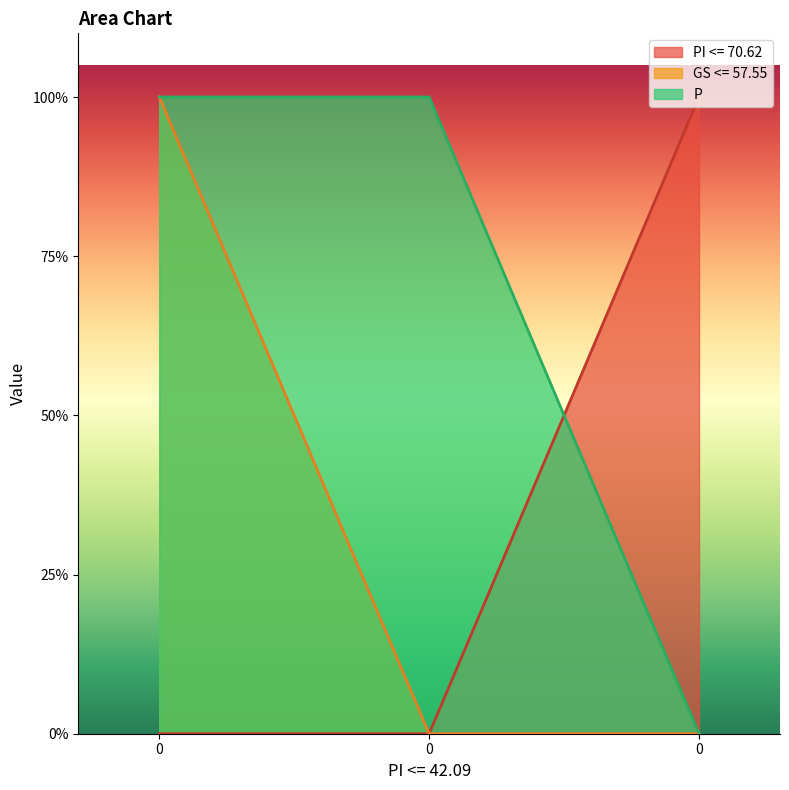

Which series has the widest spread of values?

PI <= 70.62